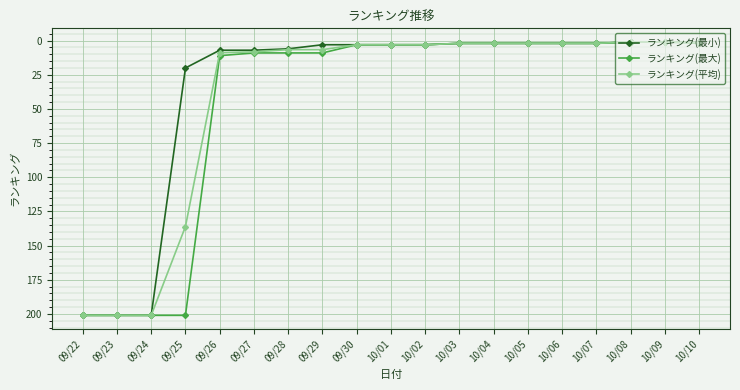

What is the spread (max minus min) of values at 09/25?

181.0